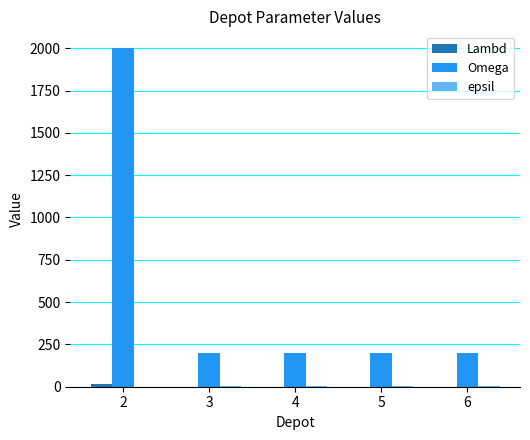

Does the chart contain stacked bars?

No